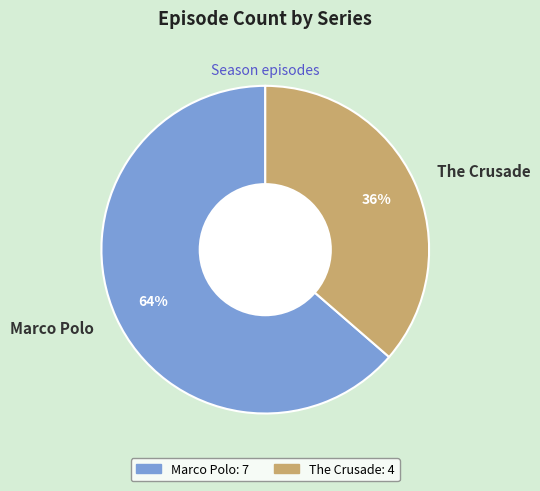

To the nearest percent, what is the average slice percentage?

50%